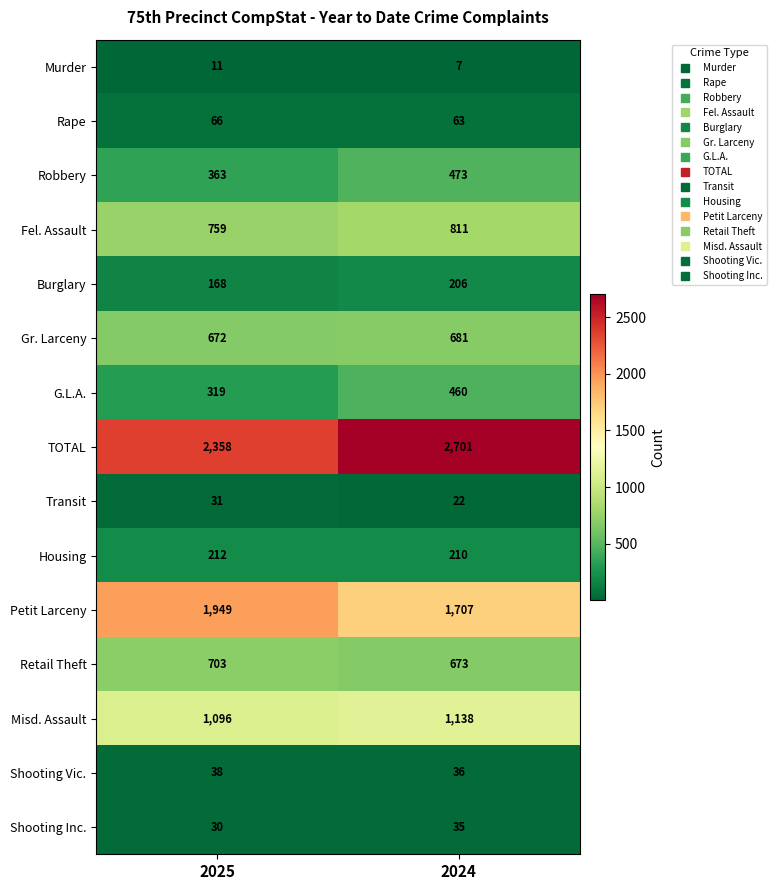

Count the number of data series in this chart.

15